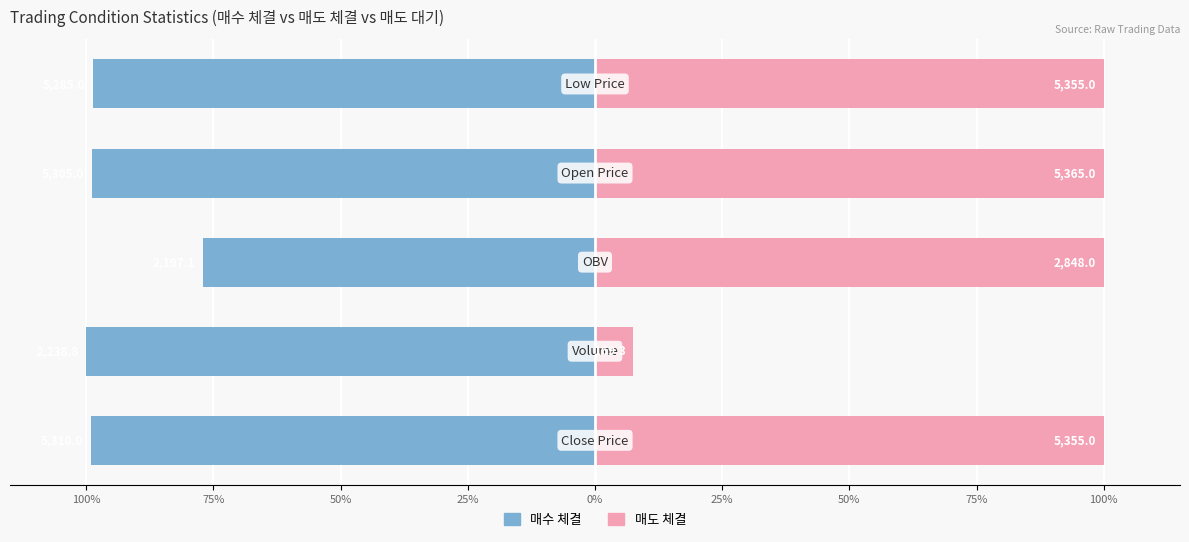

Read the 매도 체결 value at 25%.

100.0